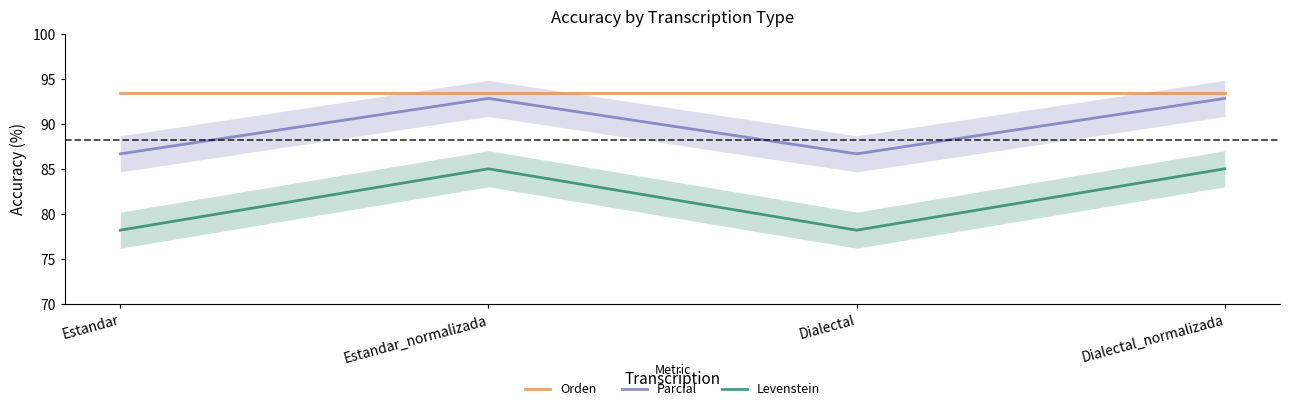

Count the Parcial values in the range 86 to 92.

2